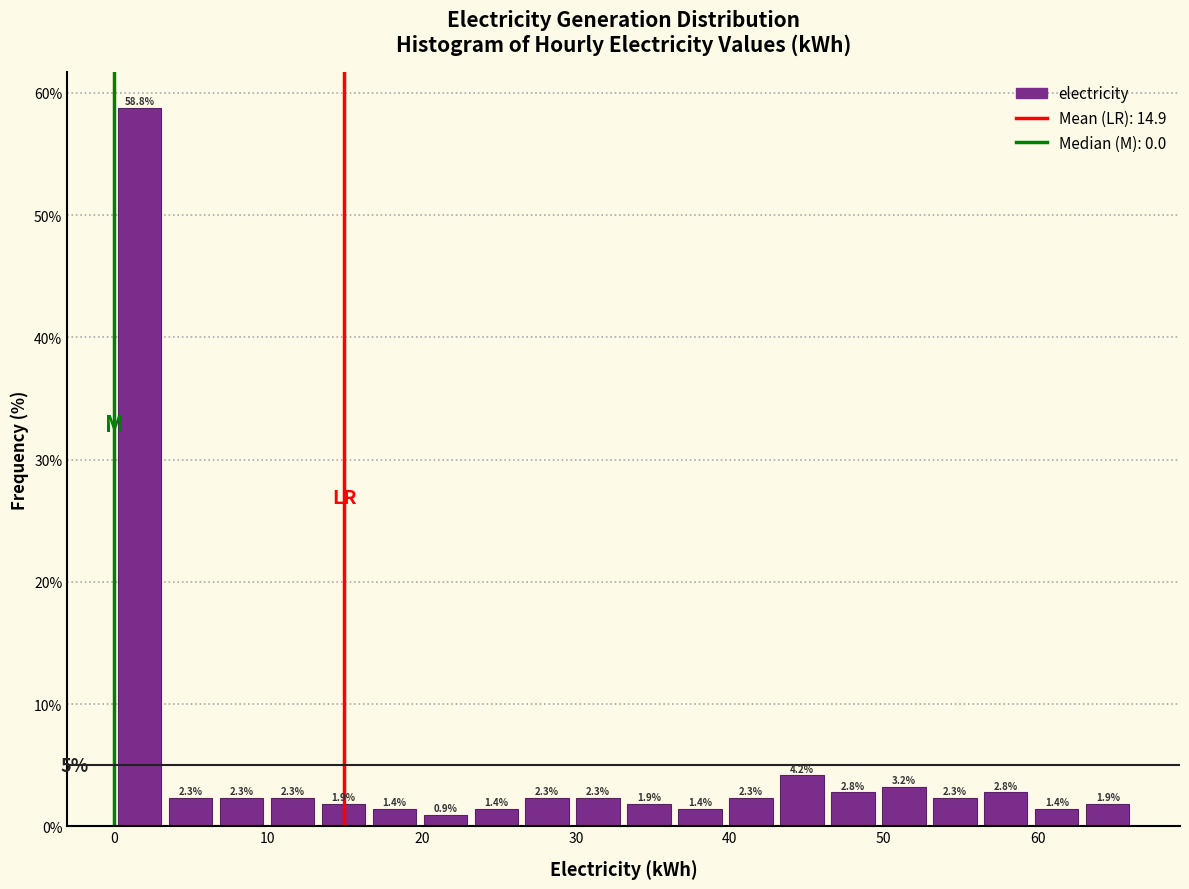

Read against the x-axis, roughly where is the centre of the tallest bar?

2